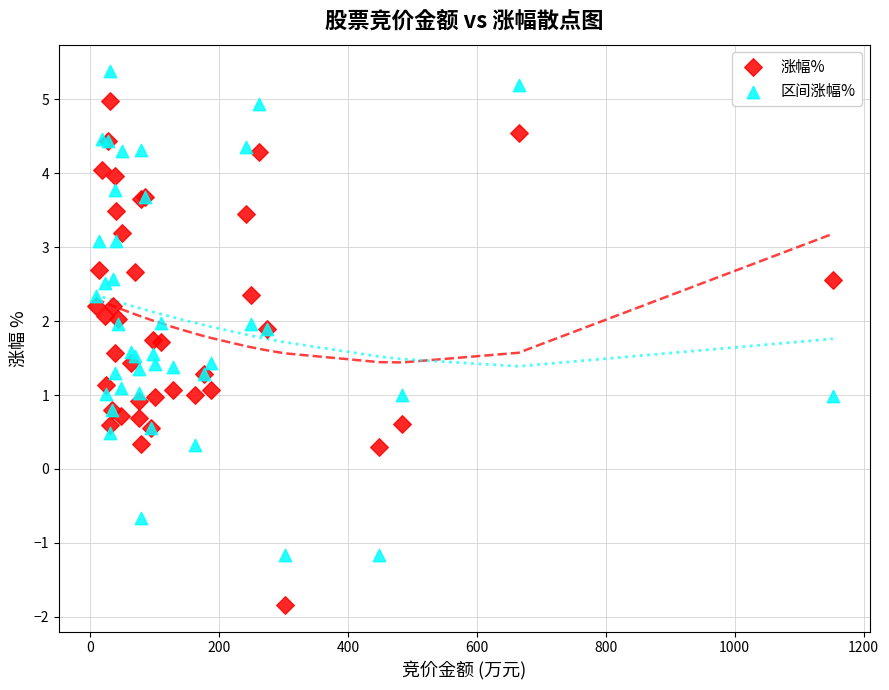

Which series reaches the maximum Y coordinate?

区间涨幅%